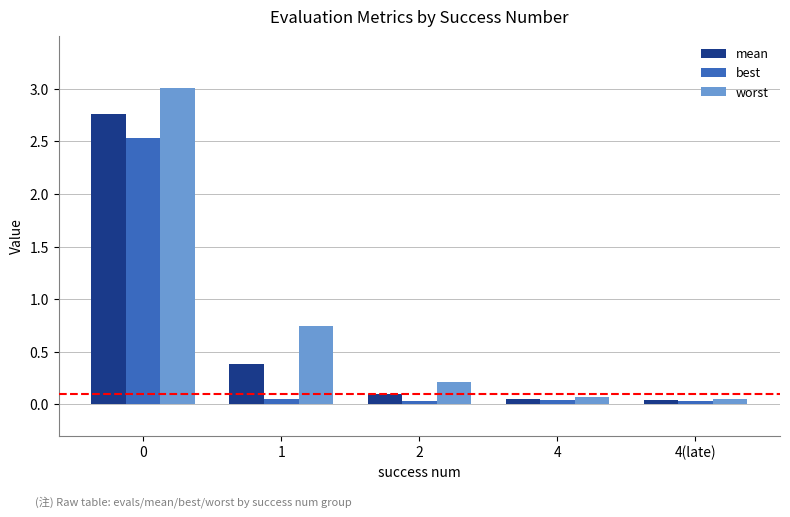

What is the sum of all worst values?

4.1